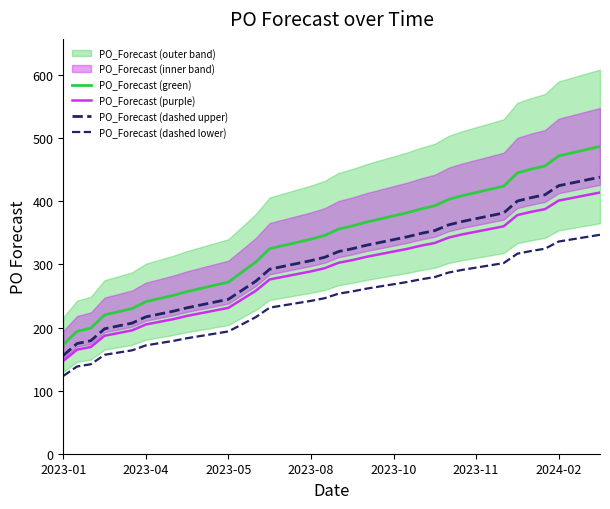

True or false: PO_Forecast (dashed lower) and PO_Forecast (dashed upper) cross at least once.

False